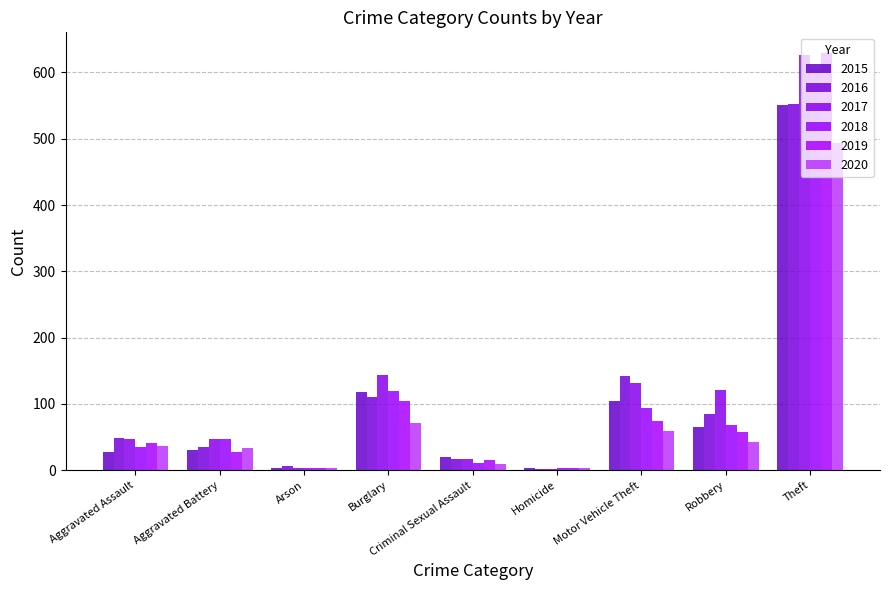

True or false: 2018 has a value of 605 at Theft.

True